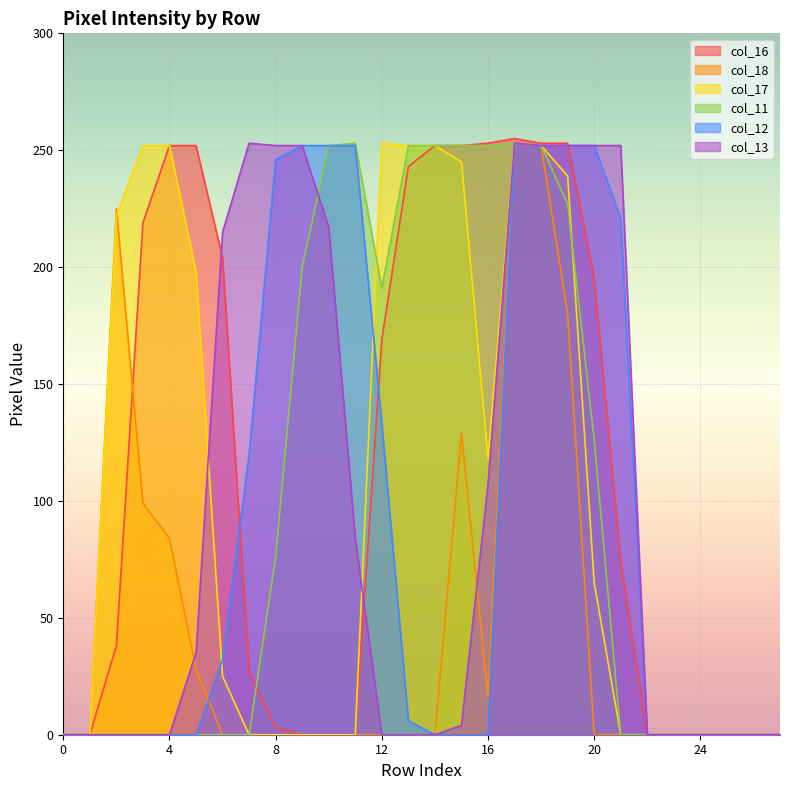

In col_17, how many points are higher than both neighbors (excluding endpoints)?

2